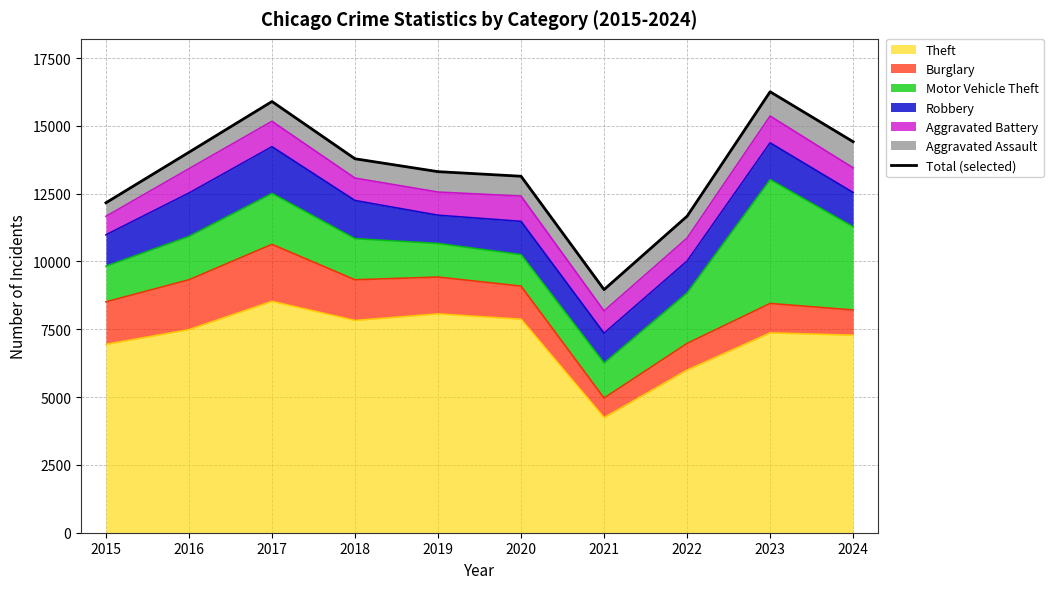

List the labels in order of value, largest first.

2023, 2017, 2024, 2016, 2018, 2019, 2020, 2015, 2022, 2021